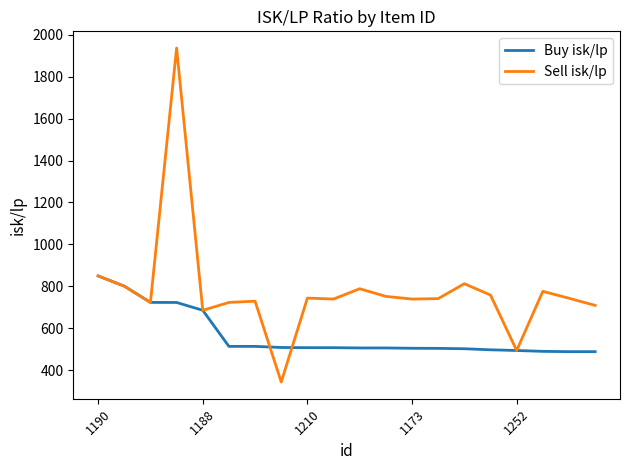

List the series in order of their peak value, lowest first.

Buy isk/lp, Sell isk/lp